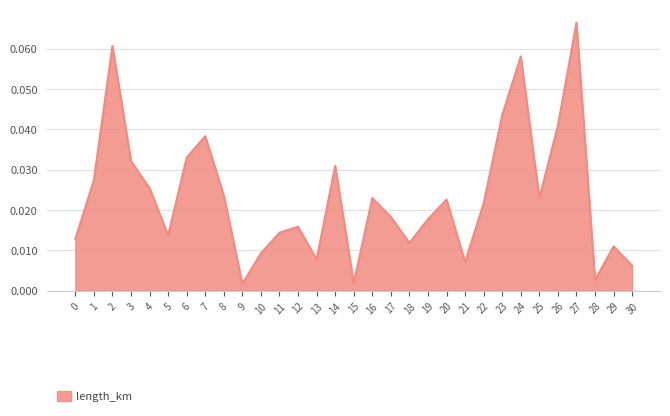

Between 29 and 24, which is larger?

24